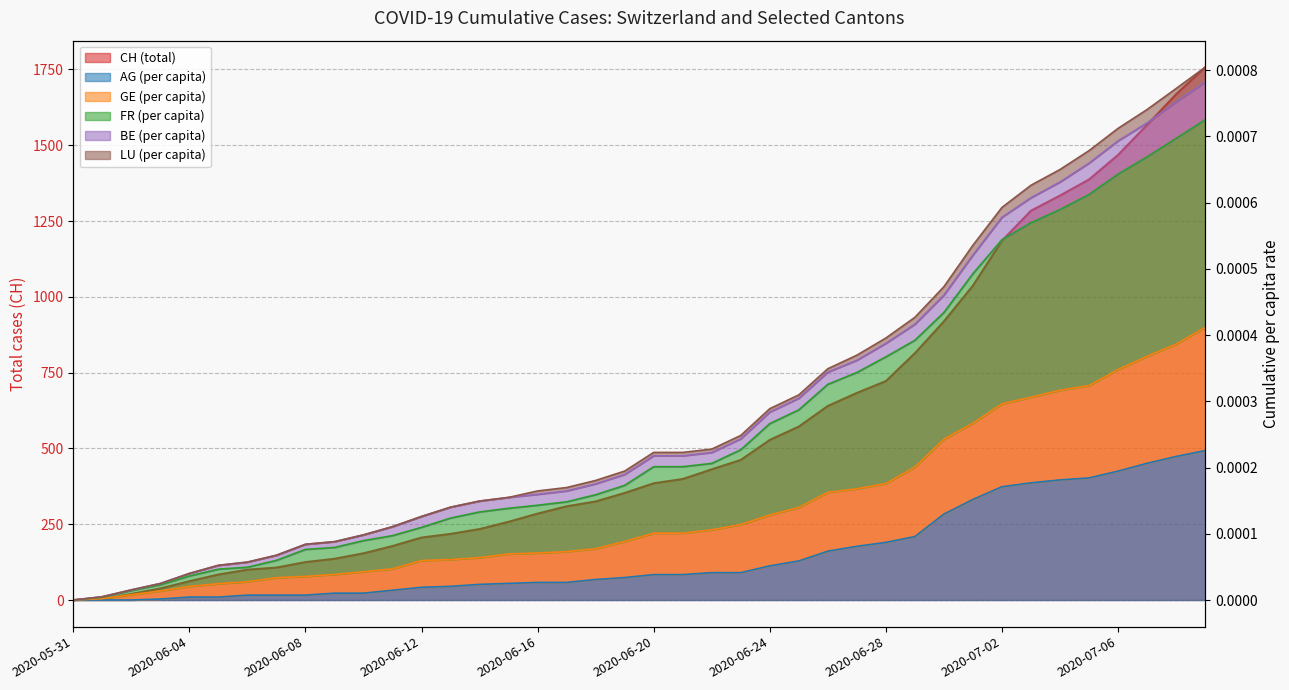

What is the total value across all series at 2020-07-03?

1284.0